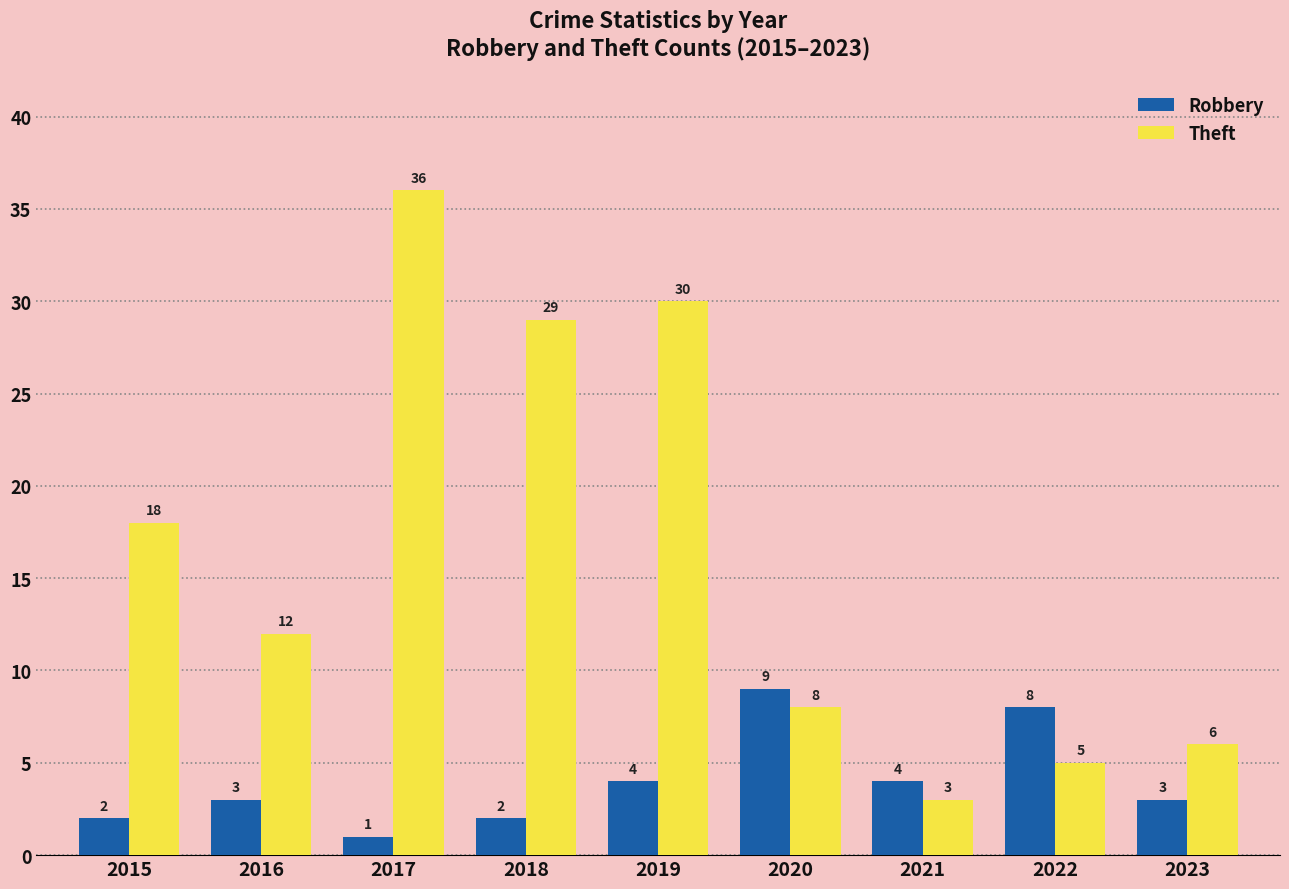

What is the difference between the highest and lowest values at 2016?

9